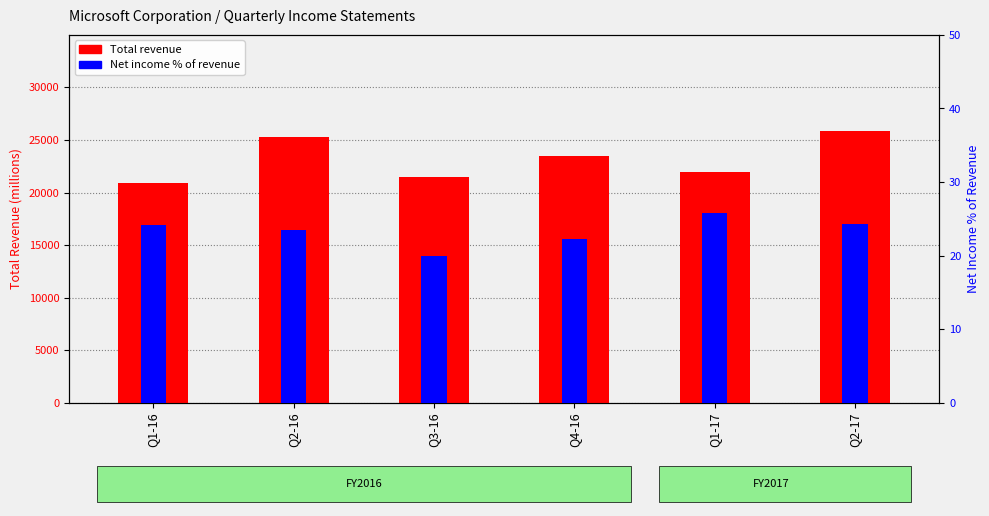

What is the difference between the maximum and second lowest values in the Total revenue series?

4309.0